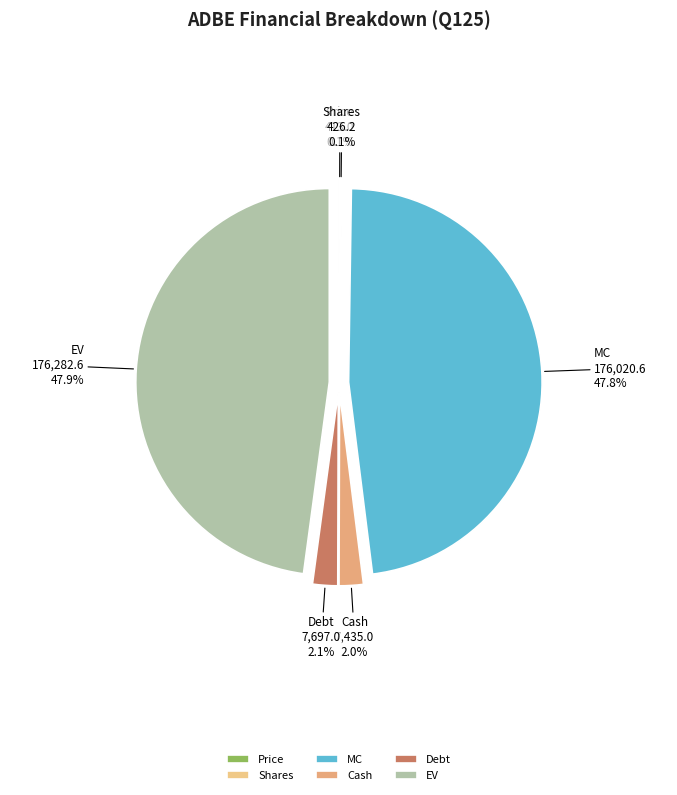

To the nearest percent, what is the difference between the largest and smallest slice percentages?

48%